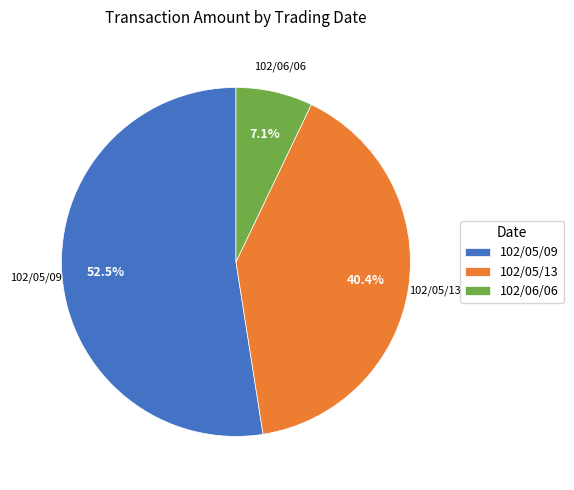

To the nearest percent, what is the average slice percentage?

33%